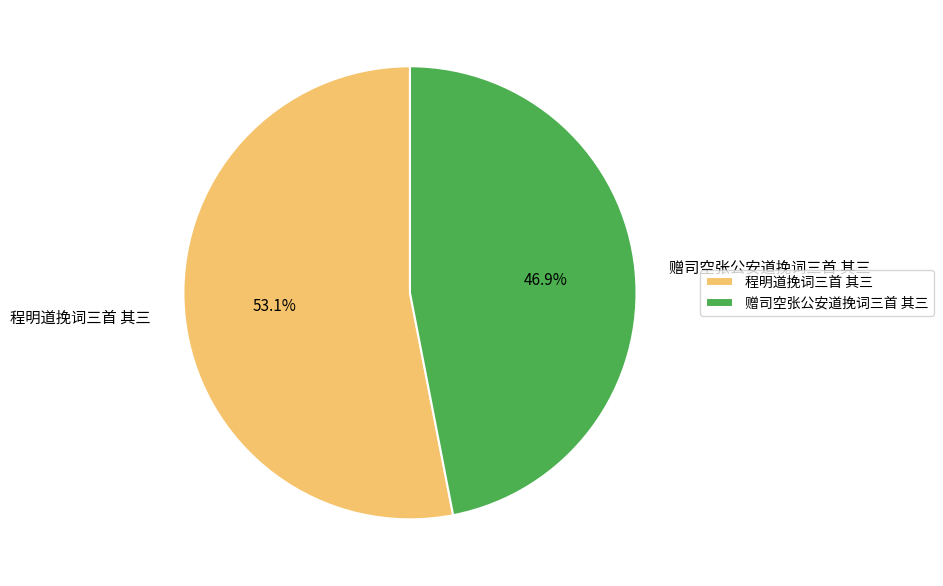

What percentage is the 赠司空张公安道挽词三首 其三 slice, to the nearest percent?

47%